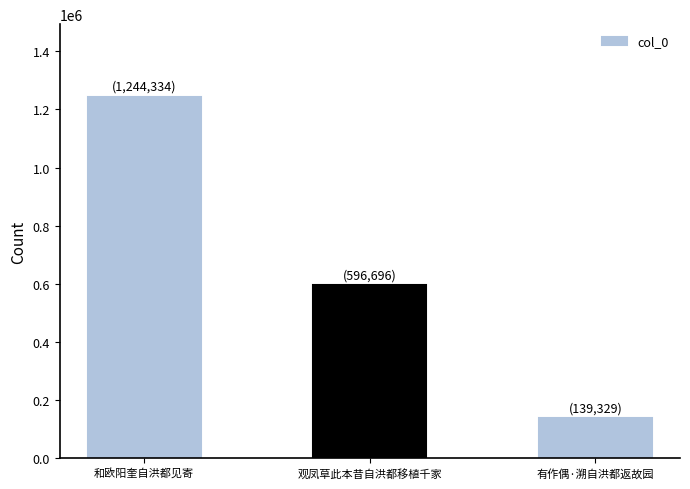

Which has a higher value, 有作偶·溯自洪都返故园 or 和欧阳奎自洪都见寄?

和欧阳奎自洪都见寄